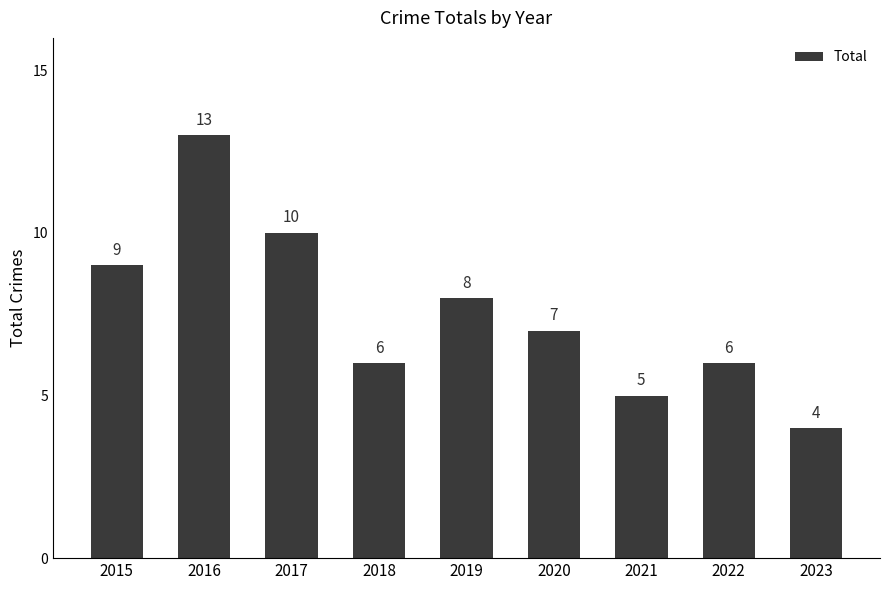

What is the greatest value displayed?

13